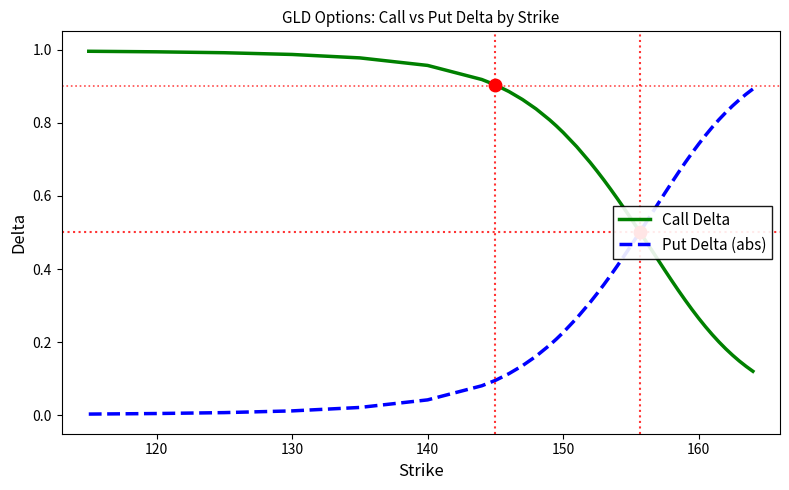

Rank the series by their maximum value, from highest to lowest.

Call Delta, Put Delta (abs)